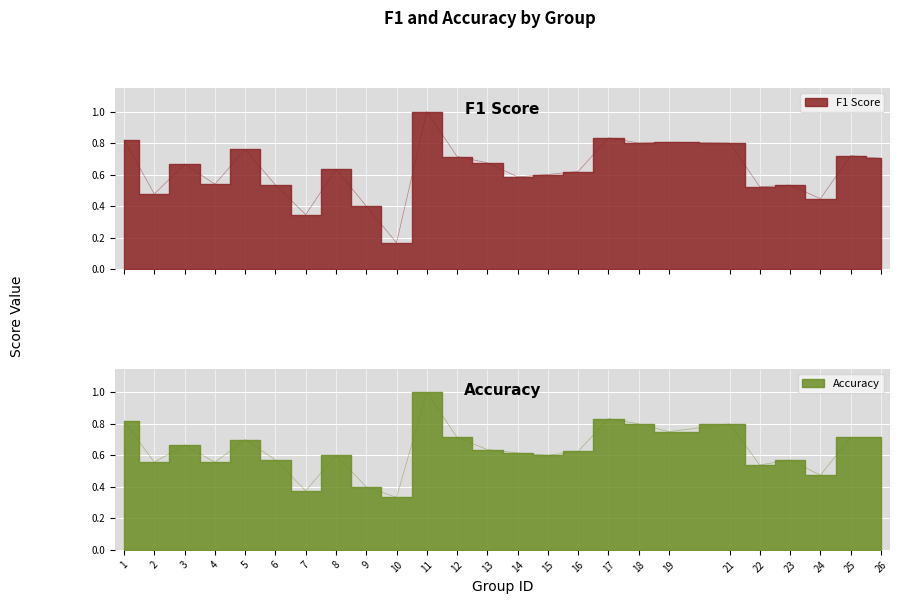

Is the value of accuracy at 19 greater than the value of f1 at 7?

Yes